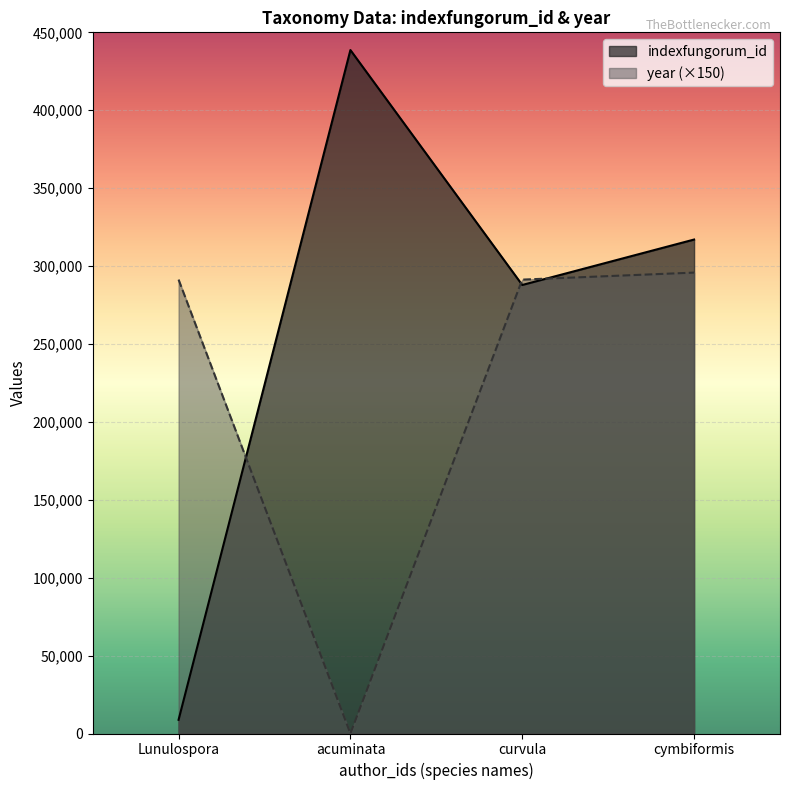

Rank the series at 0 from lowest to highest value.

indexfungorum_id, year